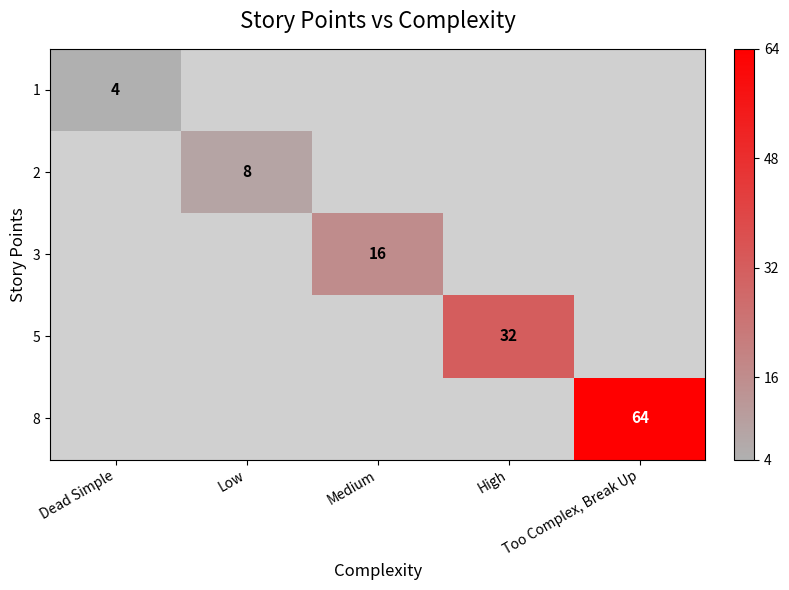

Rank the series by their average value, from lowest to highest.

1, 2, 3, 5, 8